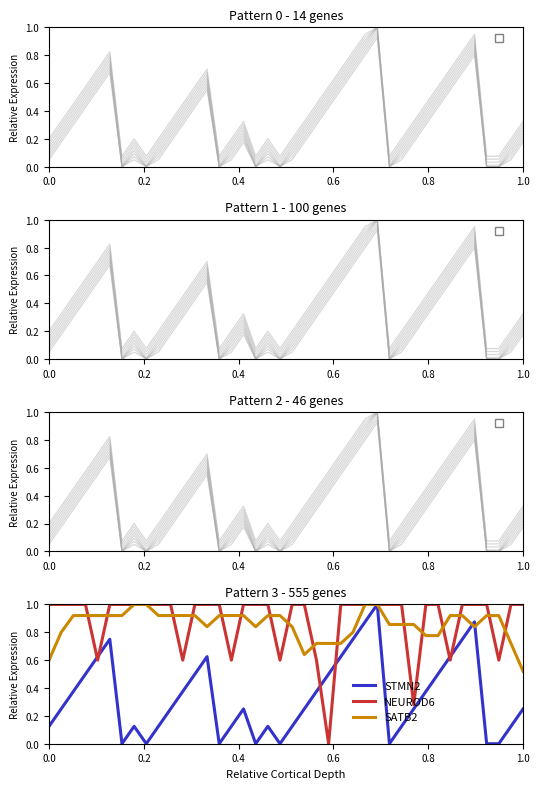

Is it true that NEUROD6 equals 1.0 at 10?

True